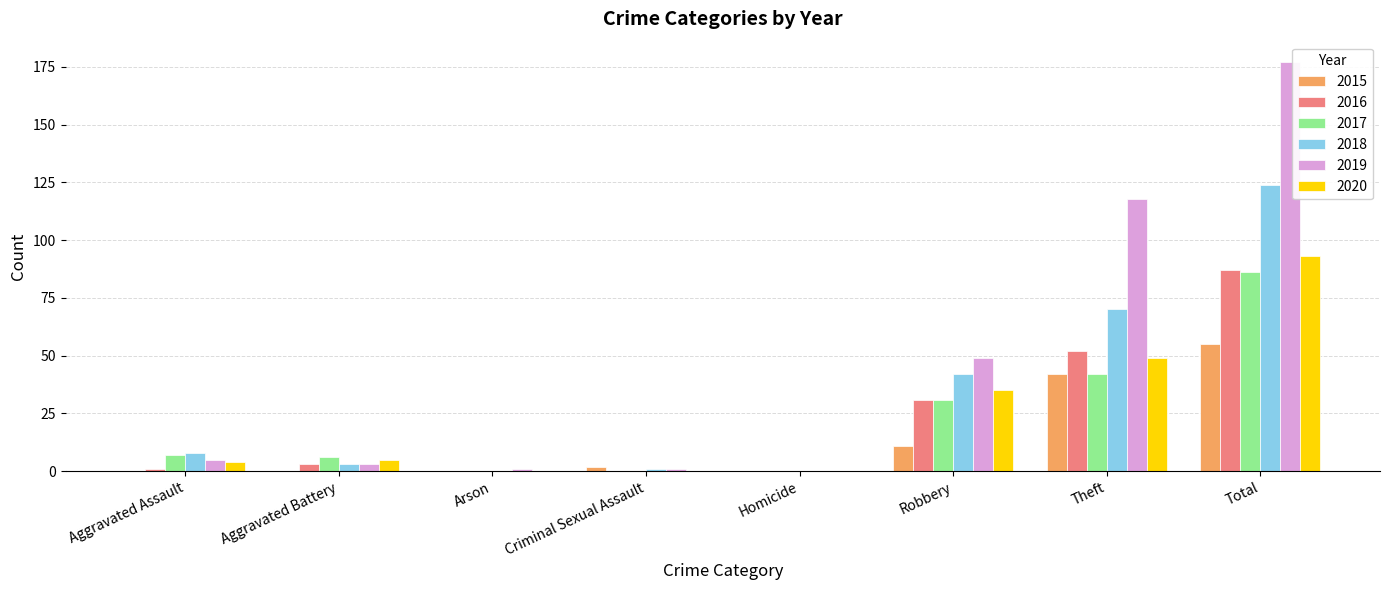

What is the total value across all series at Aggravated Assault?

25